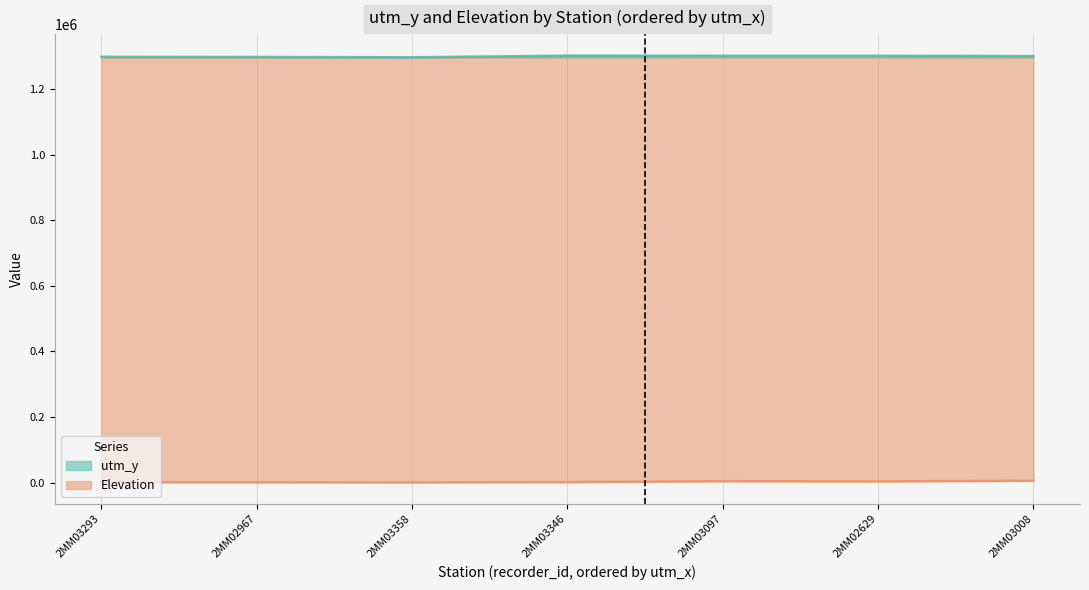

How many interior local peaks does the Elevation series have?

2